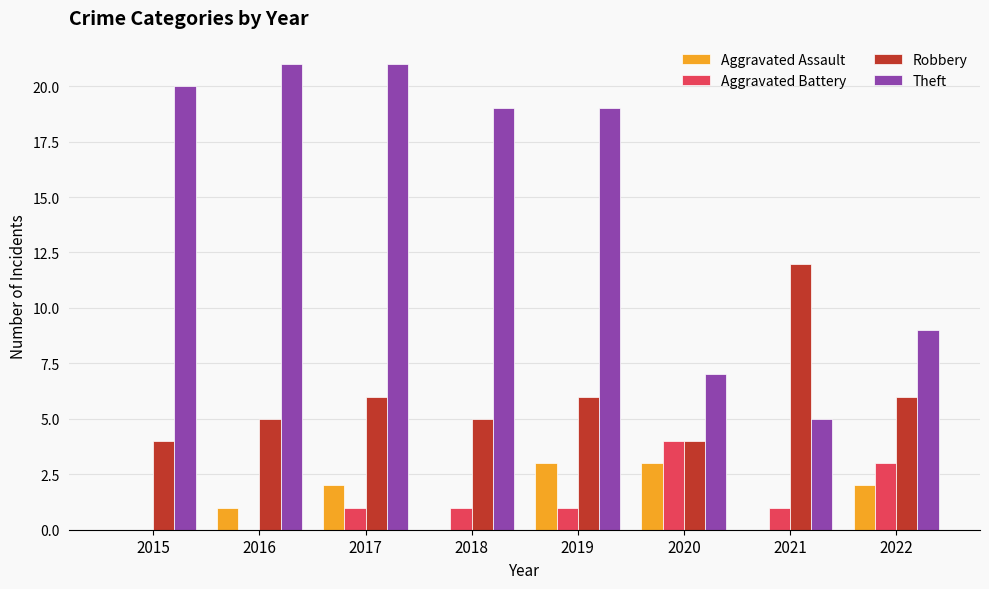

Are the bars horizontal?

No